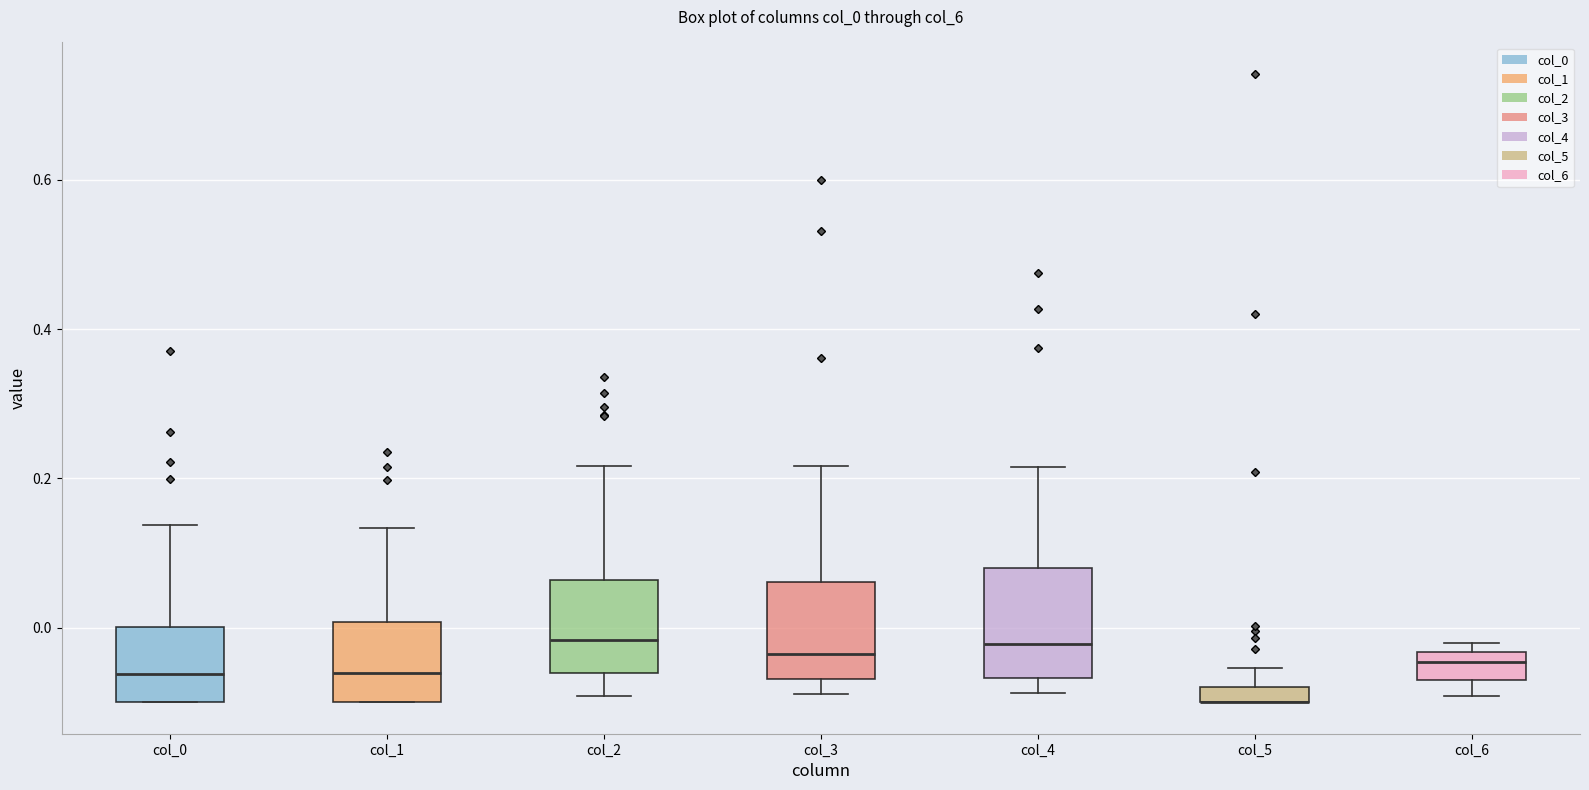

Where does the lower whisker of the box for col_2 end on the y-axis? The values are not printed on the chart, so give them approximately, as read against the axis.

-0.10